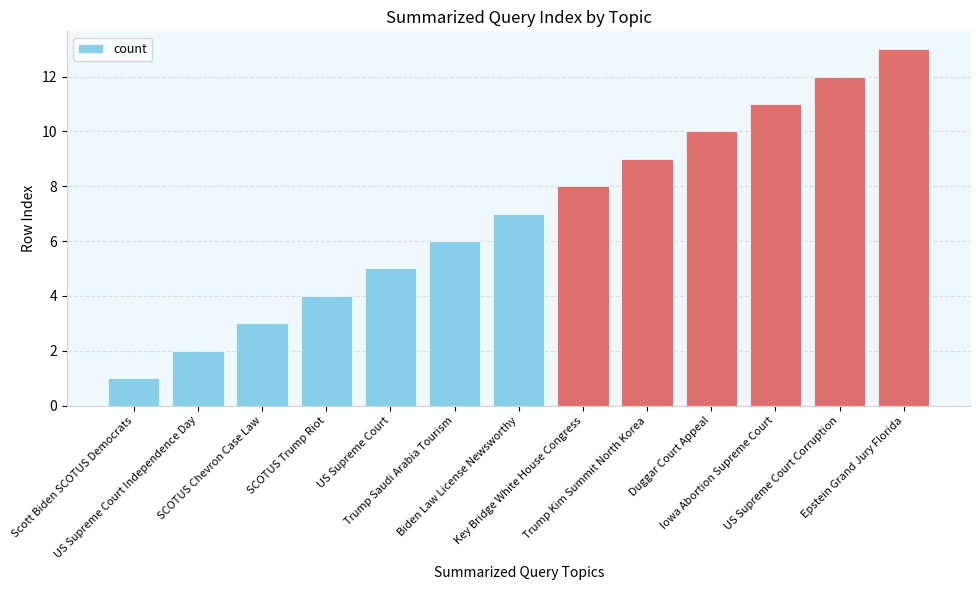

What is the maximum value shown in the chart?

13